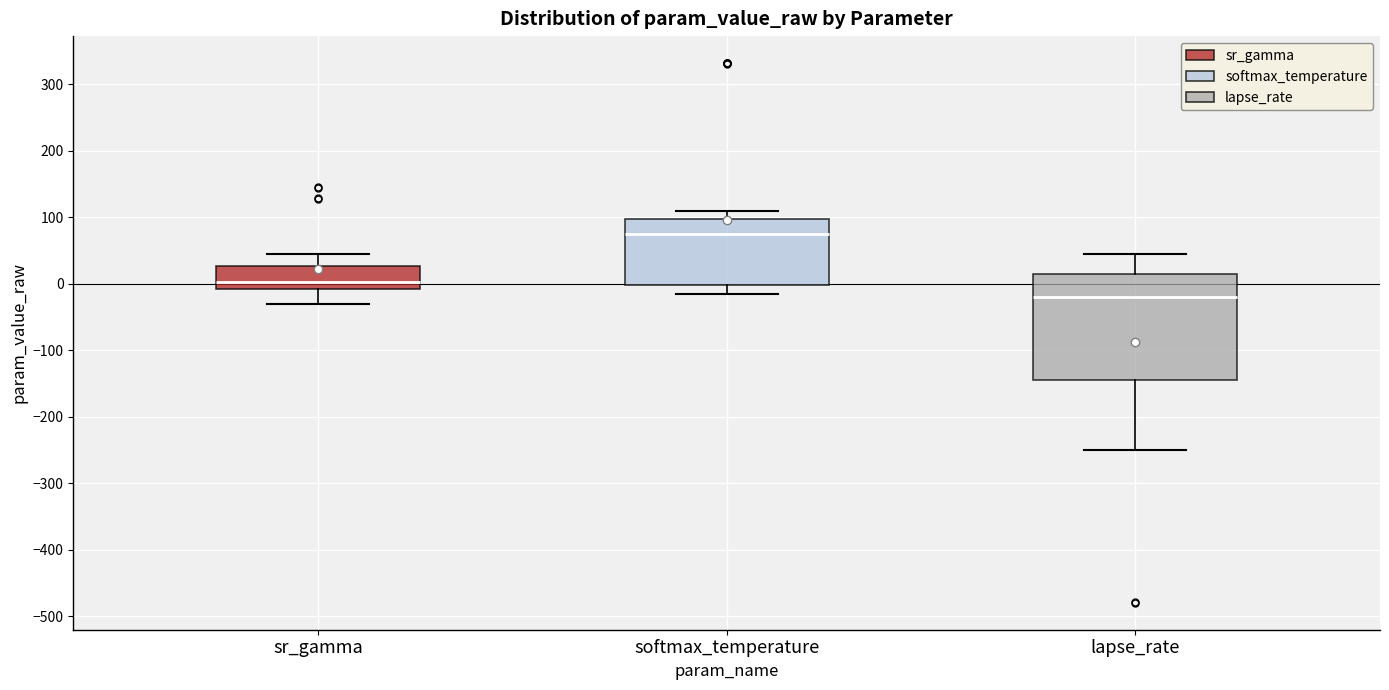

Reading left to right, read every box against the y-axis: the position of its median line, the range the box covers, and the ends of its whiskers. The values are not printed on the chart, so give them approximately, as read against the axis.

sr_gamma: median 0, box -10 to 30, whiskers -30 to 40
softmax_temperature: median 70, box 0 to 100, whiskers -20 to 110
lapse_rate: median -20, box -150 to 20, whiskers -250 to 40